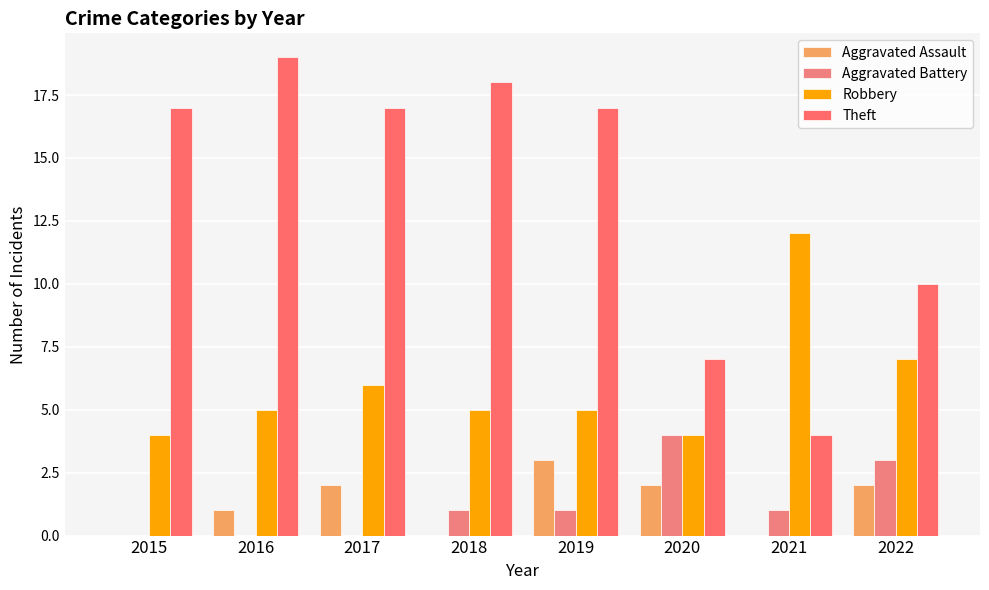

What is the approximate value of Theft at 2015?

17